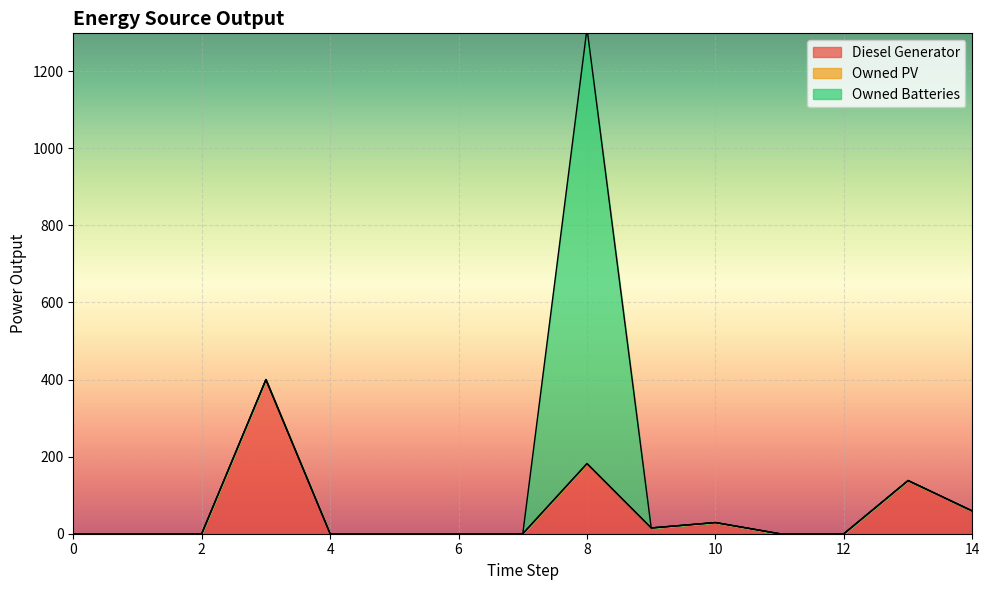

The value of Diesel Generator at 0 is -267. True or false?

False